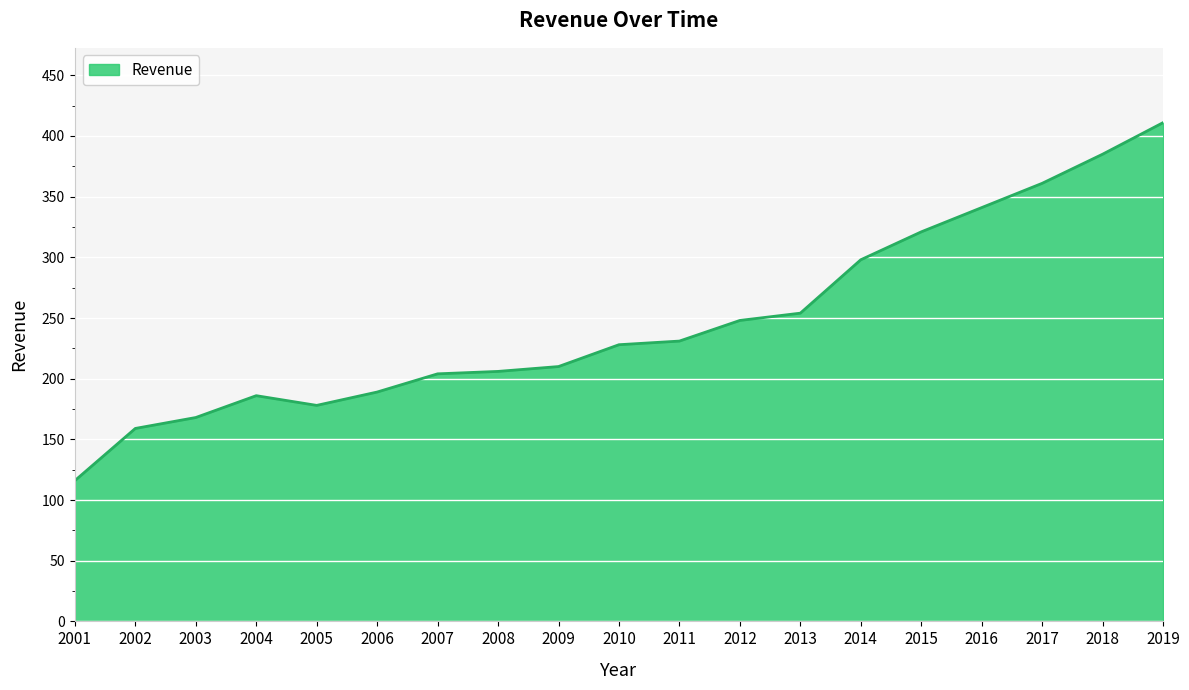

What is the minimum value shown in the chart?

116